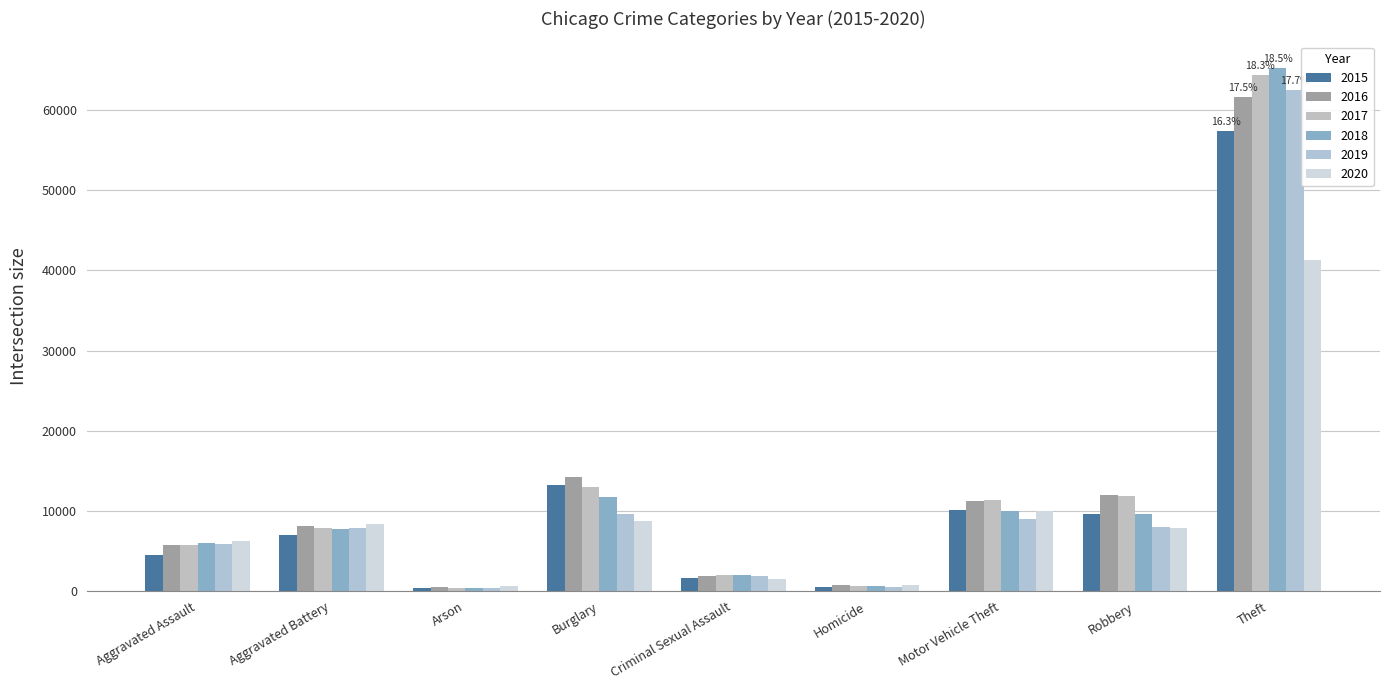

True or false: 2016 has a value of 1843 at Criminal Sexual Assault.

True